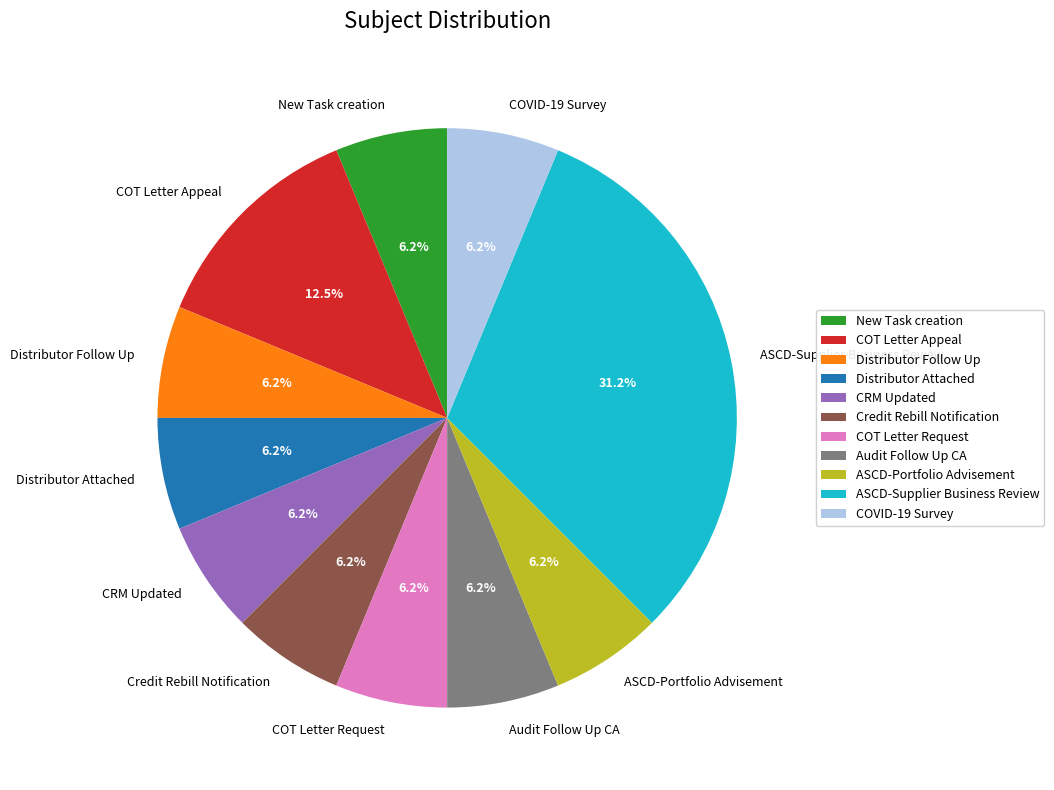

How many slices are in this pie chart?

11